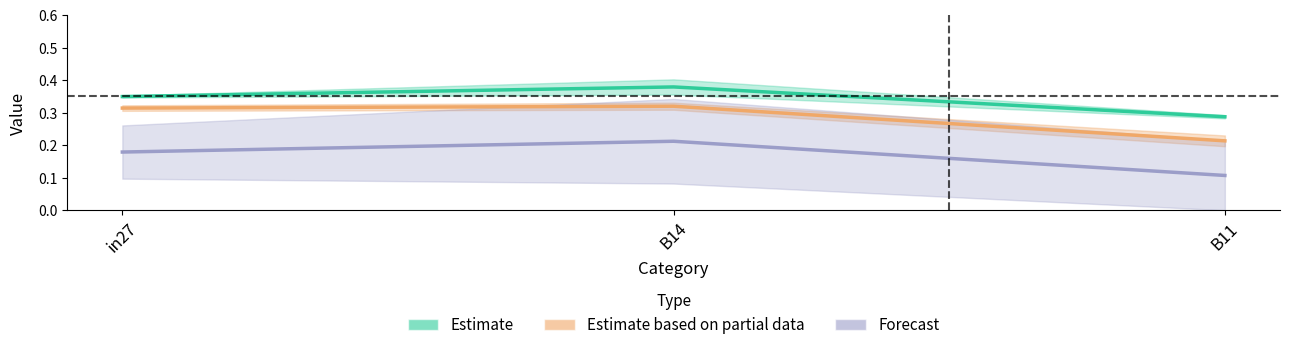

What is the total value across all series at in27?

0.8